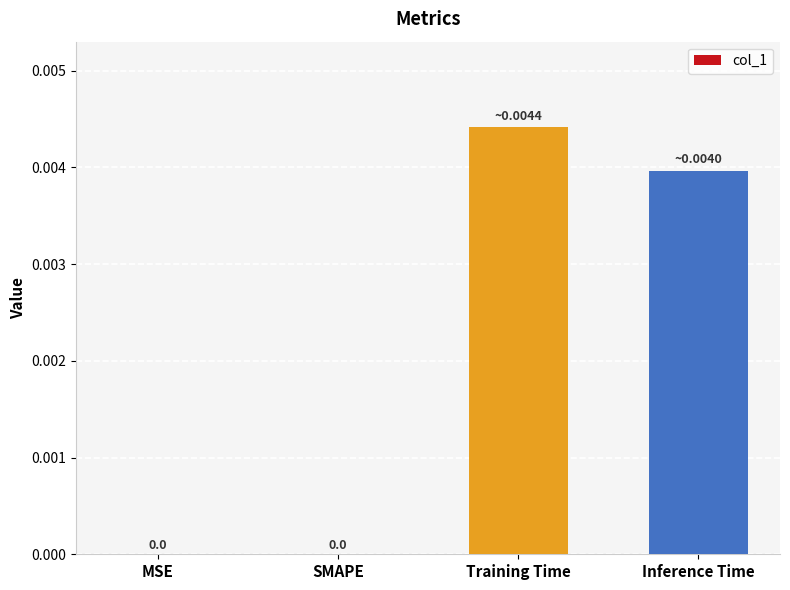

How many values are between 0 and 1?

4